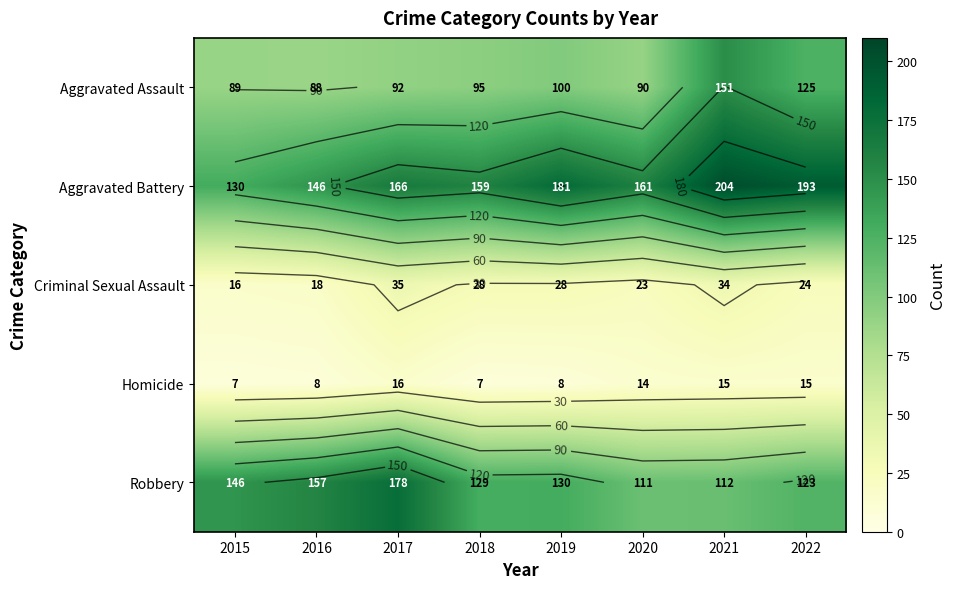

The value of Criminal Sexual Assault at 2015 is 16. True or false?

True